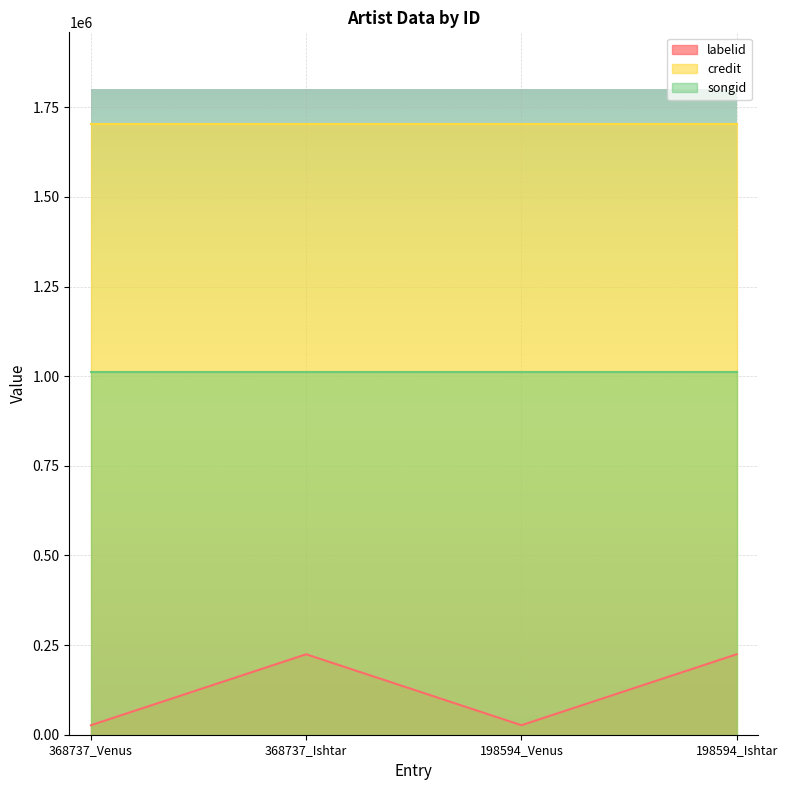

What is the average value of the songid series?

1011154